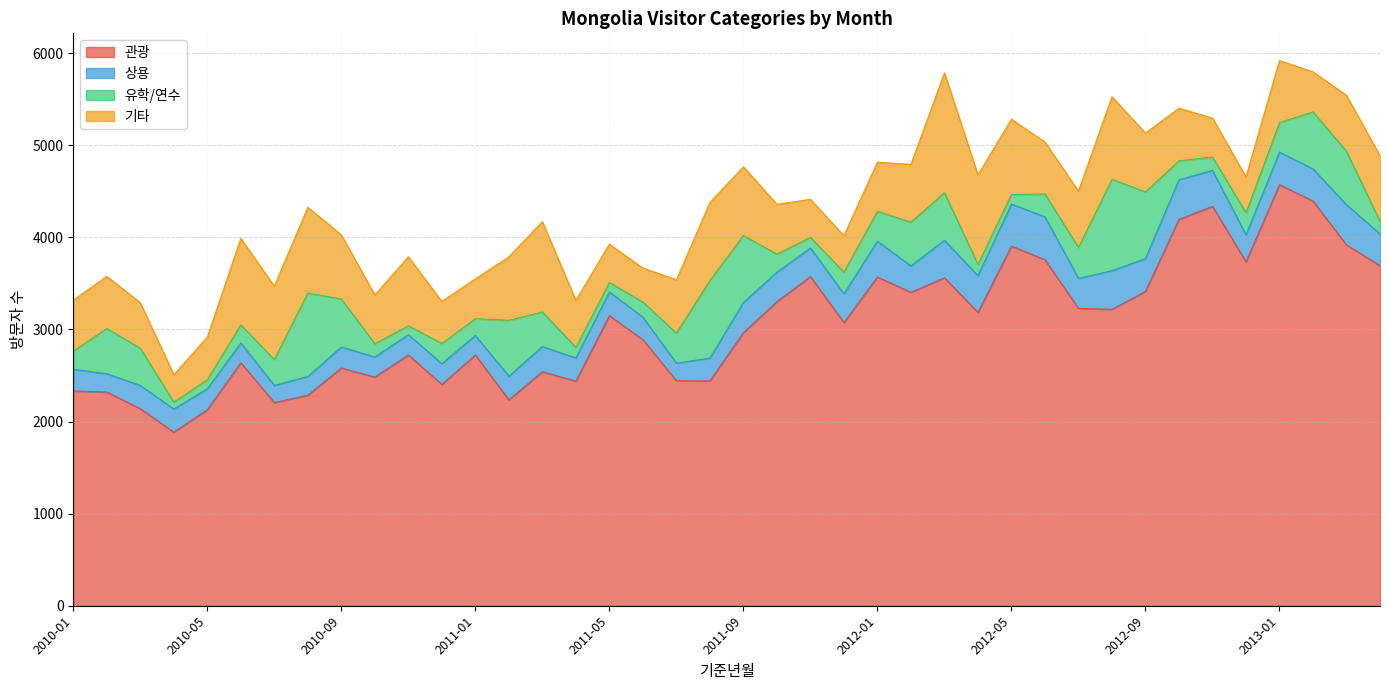

True or false: 상용 and 기타 intersect in this chart.

False